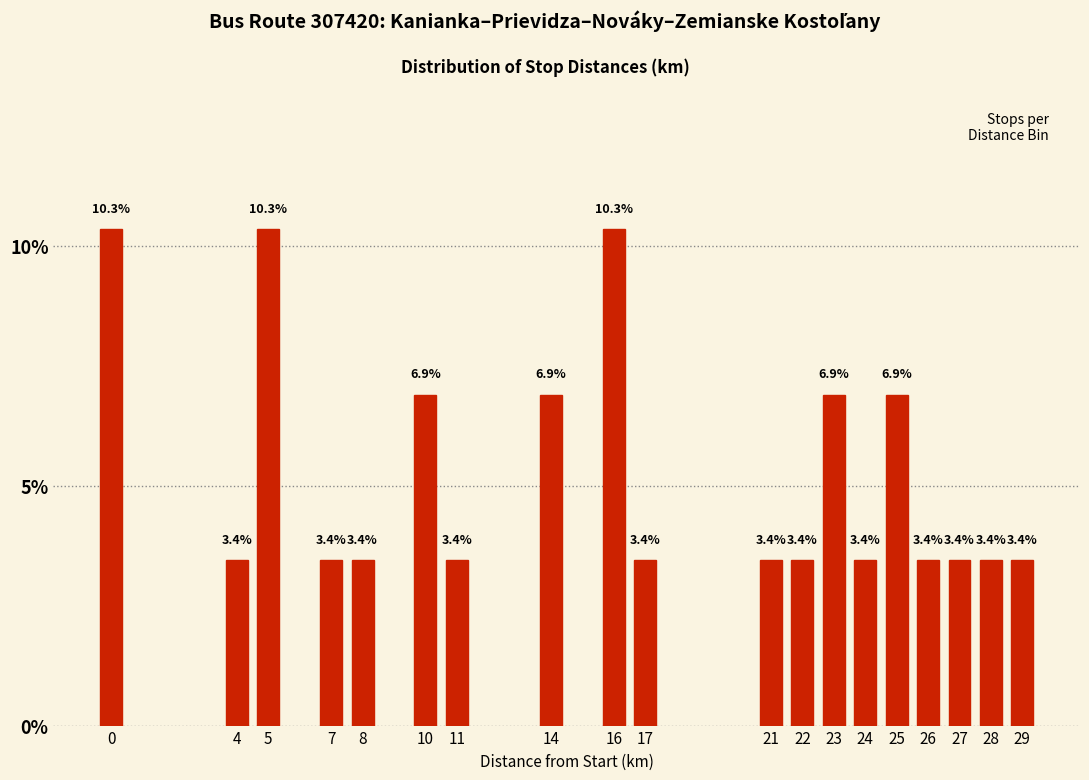

Reading left to right, what are all the values shown in this chart?

10.3	3.4	10.3	3.4	3.4	6.9	3.4	6.9	10.3	3.4	3.4	3.4	6.9	3.4	6.9	3.4	3.4	3.4	3.4